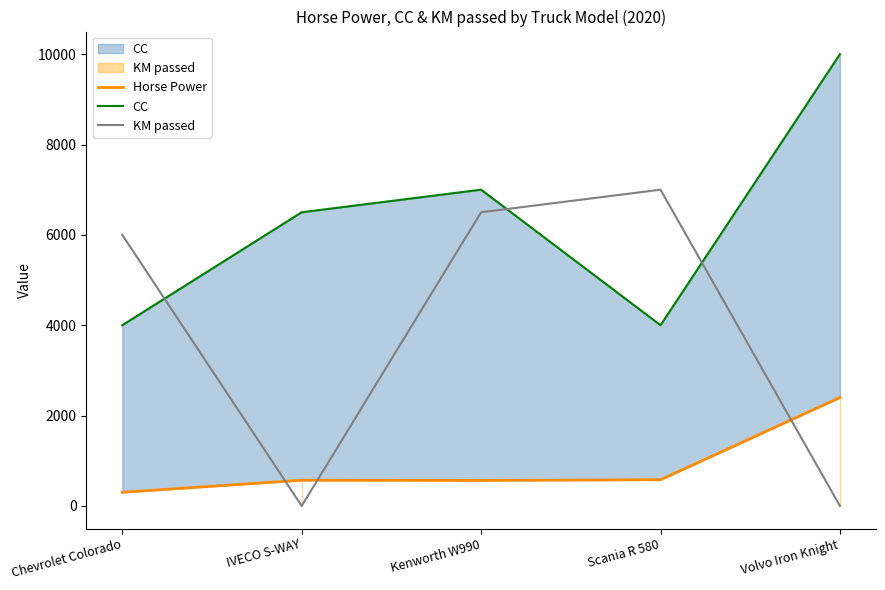

Rank the categories by CC value from highest to lowest.

Volvo Iron Knight, Kenworth W990, IVECO S-WAY, Chevrolet Colorado, Scania R 580